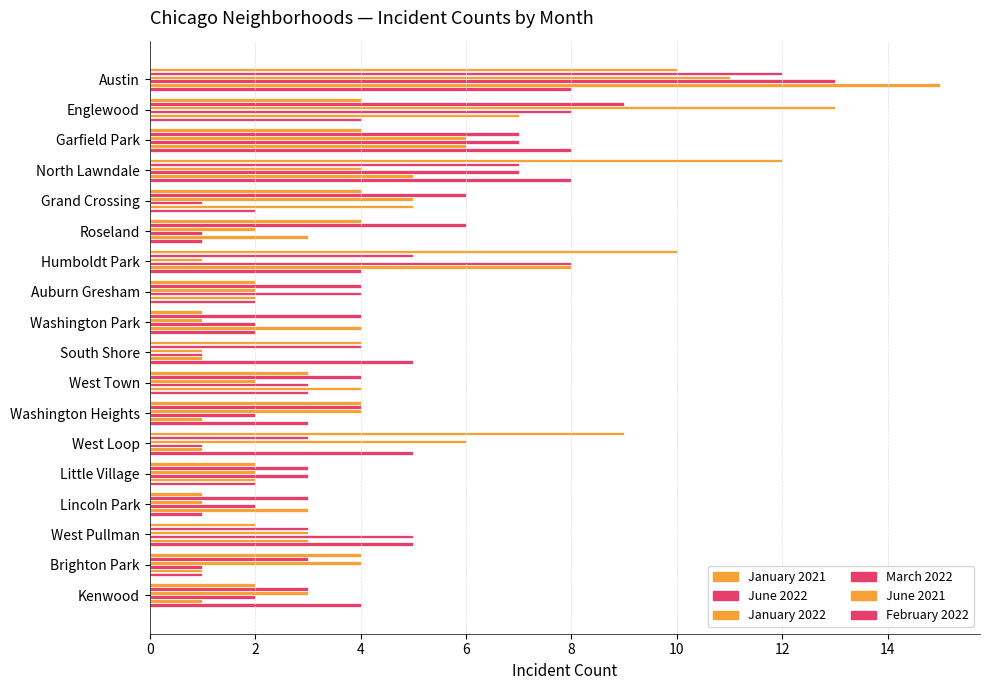

Count the number of categories in the chart.

18